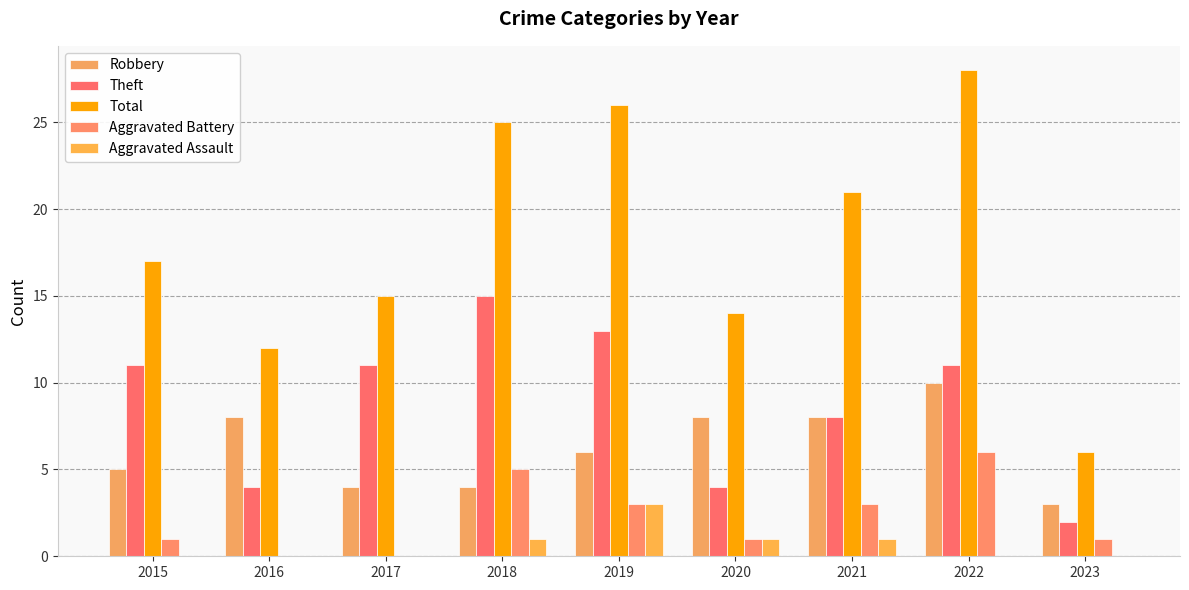

How many categories are shown in the chart?

9